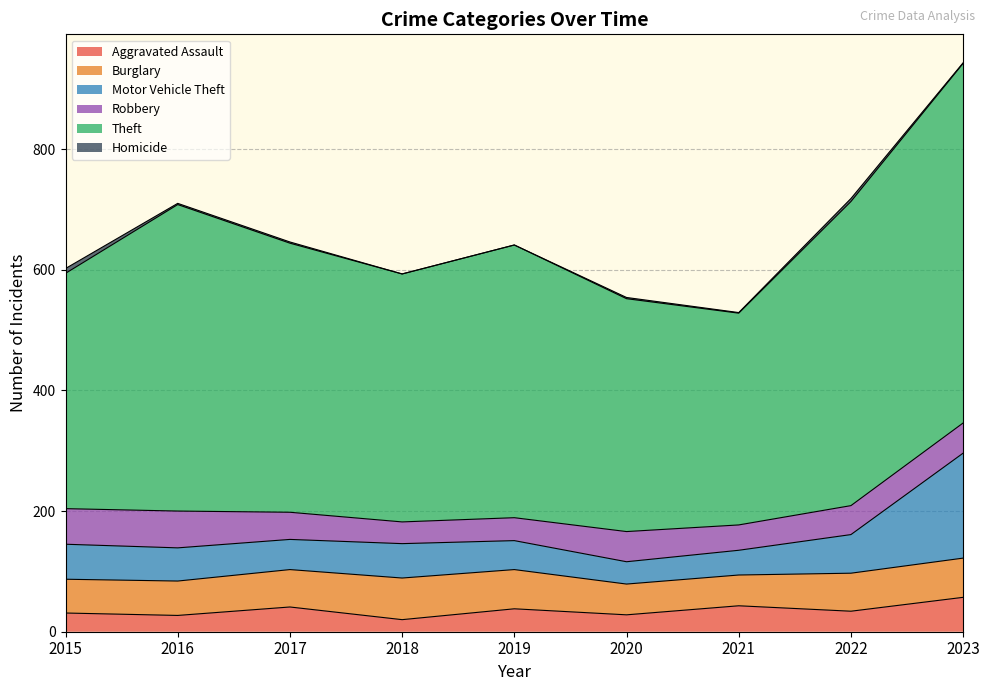

Reading left to right, what are all the values shown in this chart?

Aggravated Assault: 2015=31	2016=27	2017=41	2018=20	2019=38	2020=28	2021=43	2022=34	2023=57
Burglary: 2015=56	2016=57	2017=62	2018=69	2019=65	2020=51	2021=51	2022=63	2023=65
Motor Vehicle Theft: 2015=58	2016=55	2017=50	2018=57	2019=48	2020=37	2021=41	2022=64	2023=174
Robbery: 2015=59	2016=61	2017=45	2018=36	2019=38	2020=50	2021=42	2022=48	2023=50
Theft: 2015=390	2016=508	2017=446	2018=411	2019=452	2020=386	2021=351	2022=504	2023=596
Homicide: 2015=8	2016=2	2017=2	2018=0	2019=0	2020=2	2021=1	2022=5	2023=1